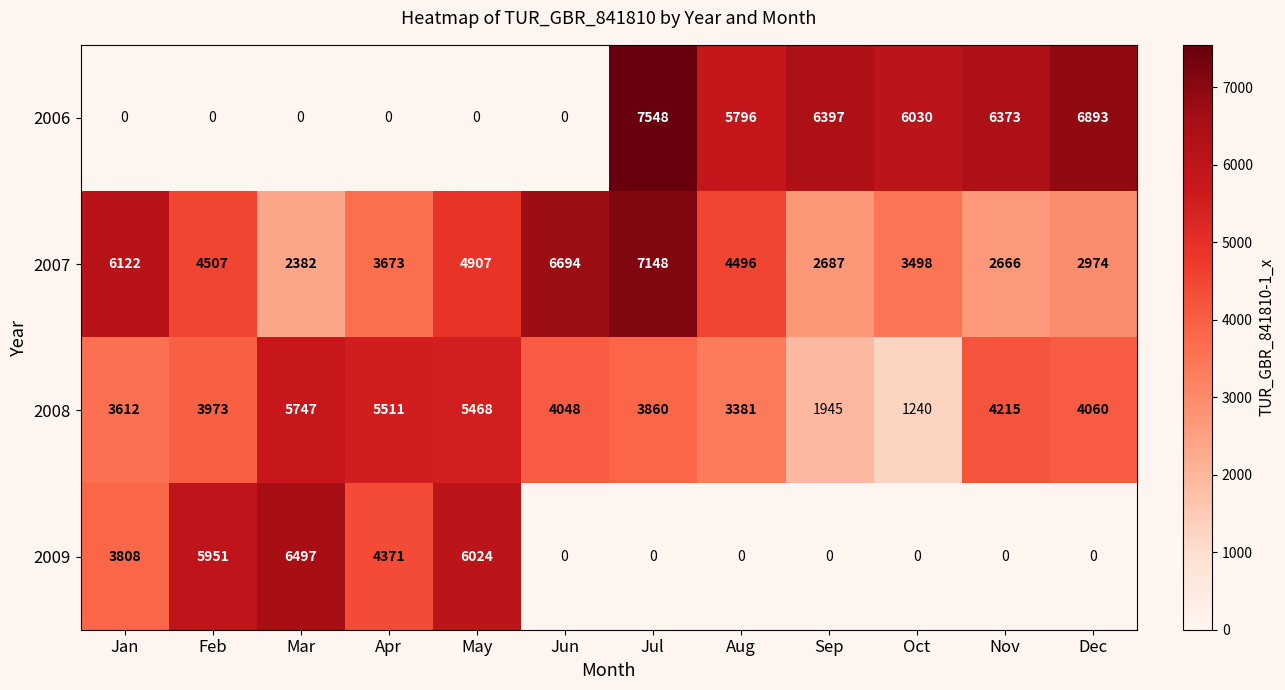

At which label is 2008 closest to 3493?

Aug